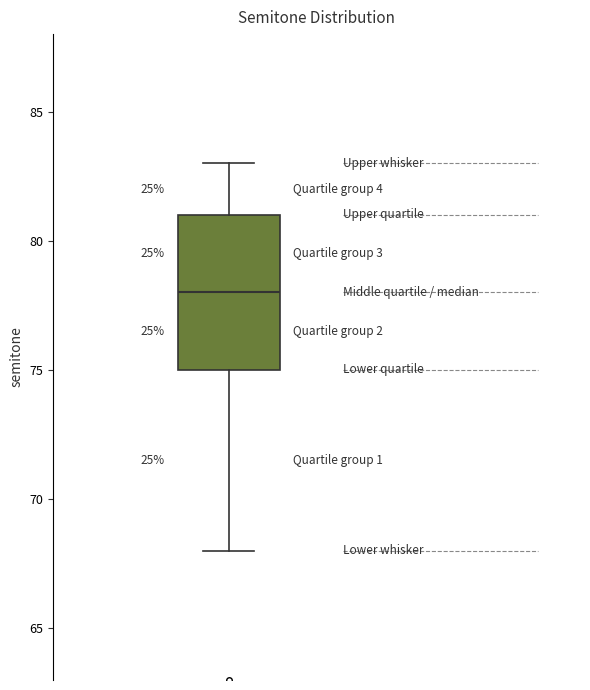

Transcribe this box plot: give where the median line is, the range the box spans, and where the two whiskers end, as read against the y-axis. The values are not printed on the chart, so give them approximately, as read against the axis.

median 78, box 75 to 81, whiskers 68 to 83